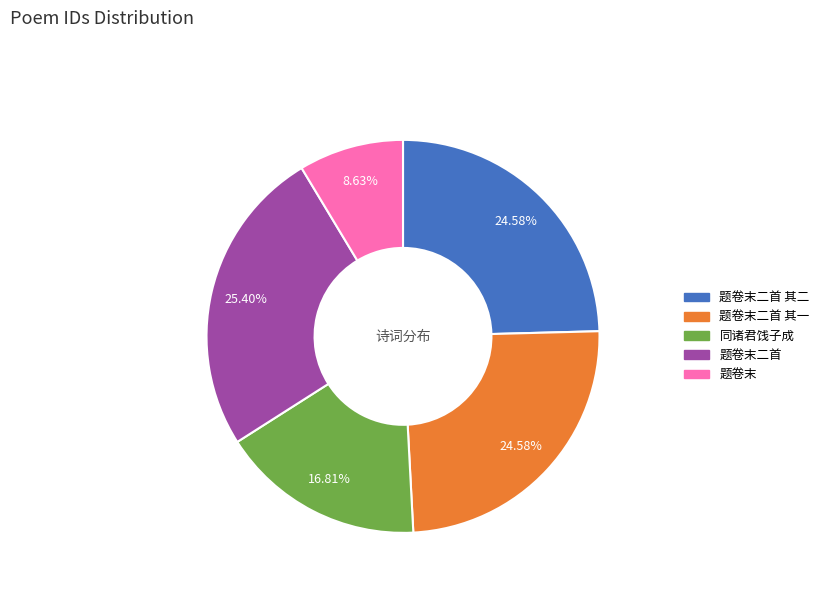

Does any single category account for the majority?

No